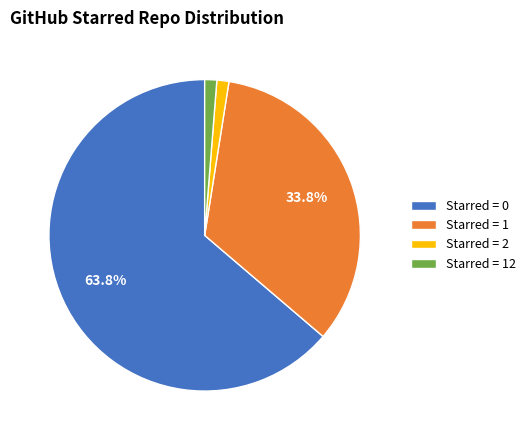

Is Starred = 2 the majority of the pie?

No